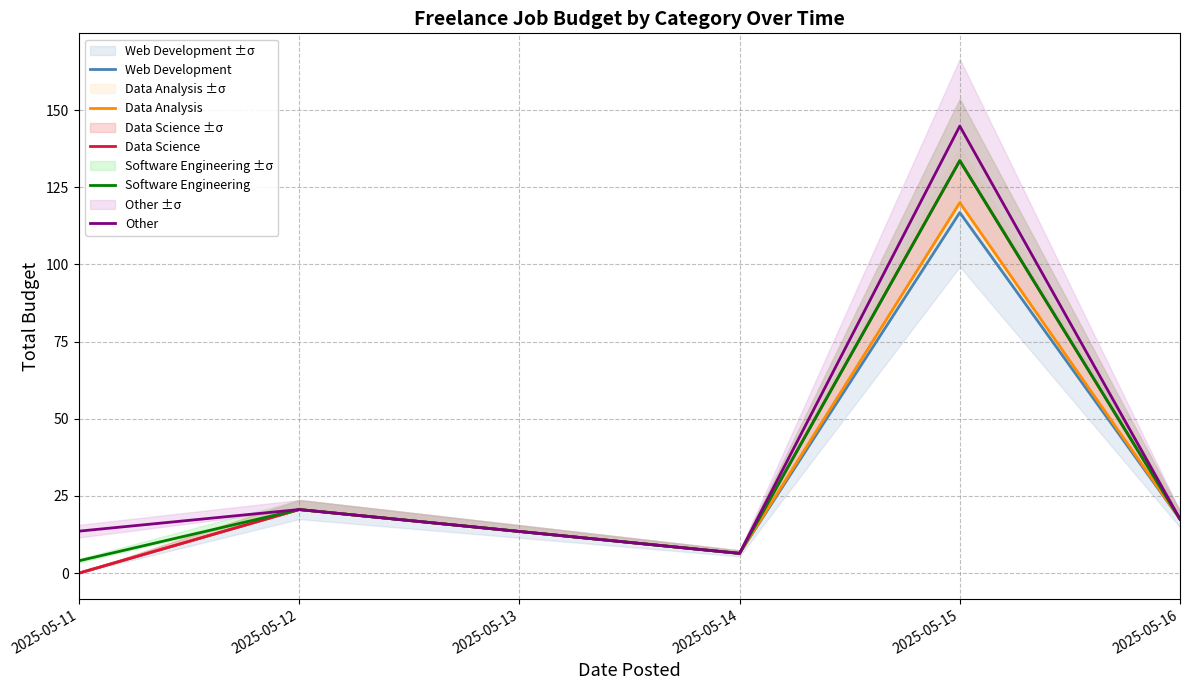

True or false: Web Development and Data Science intersect in this chart.

False